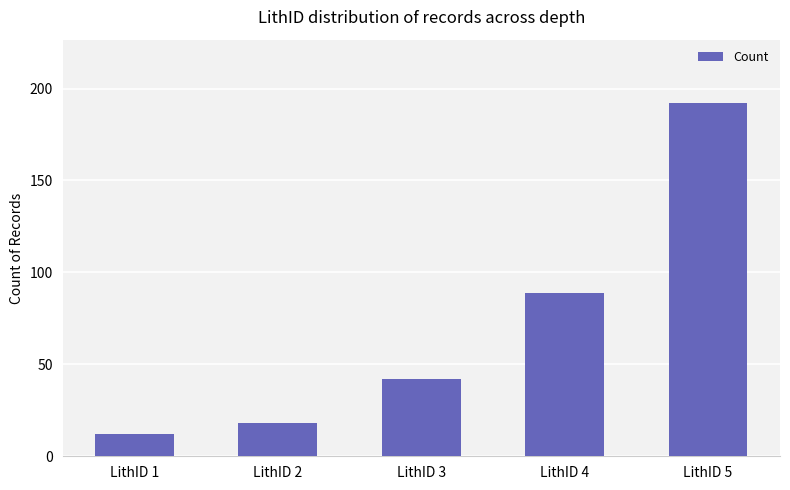

Which category has the highest value across all series?

LithID 5